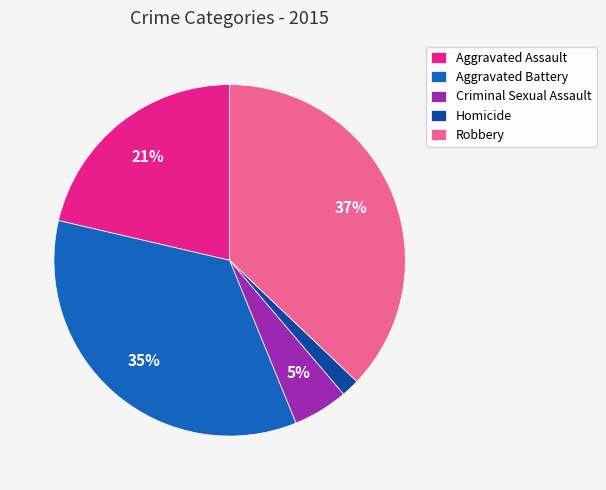

Do Aggravated Assault and Aggravated Battery together represent more than half of the pie?

Yes